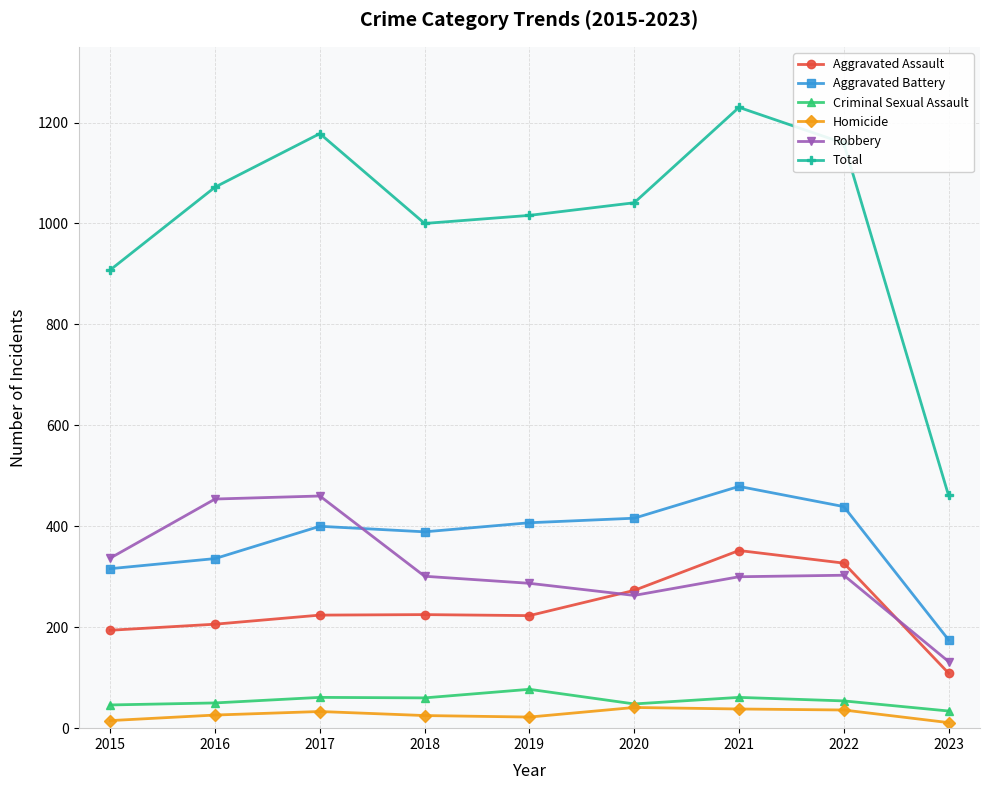

How many values in the Total series are below 1041?

4